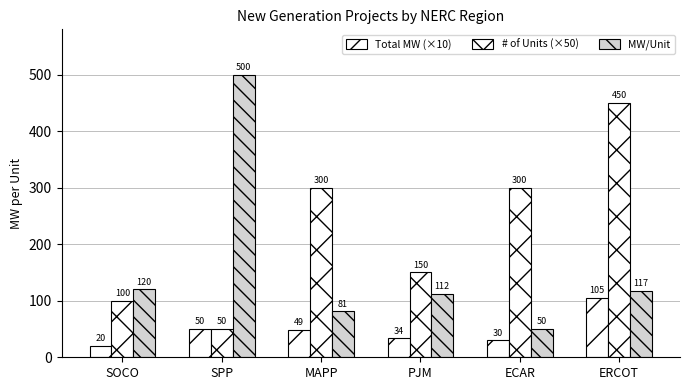

At which category is the sum across all series the highest?

ERCOT